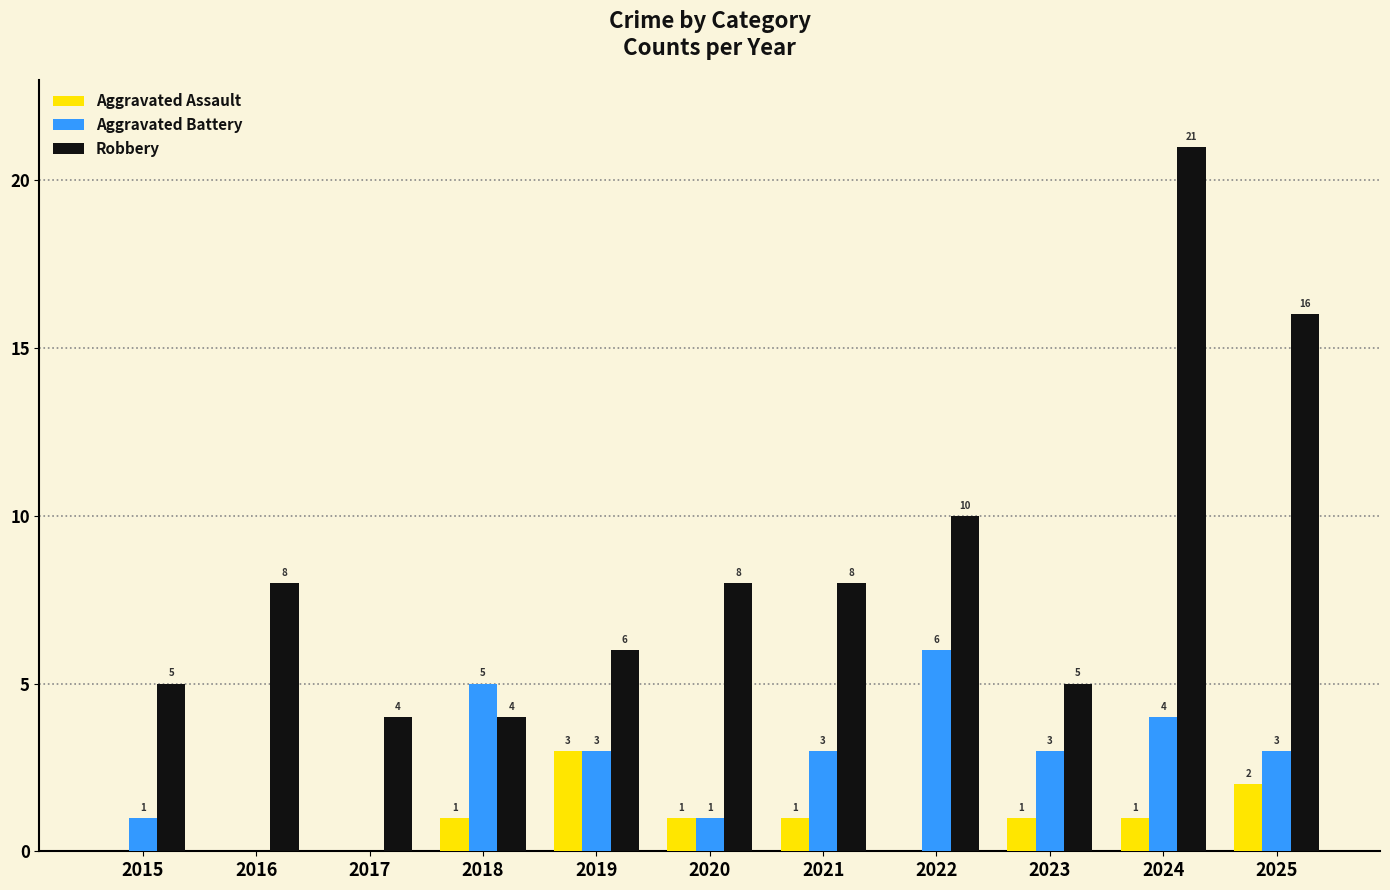

What is the total value across all series at 2024?

26